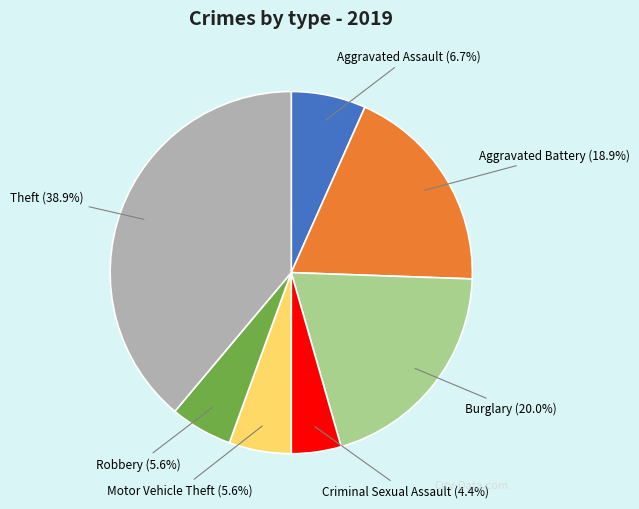

Between Aggravated Battery and Motor Vehicle Theft, which is larger?

Aggravated Battery